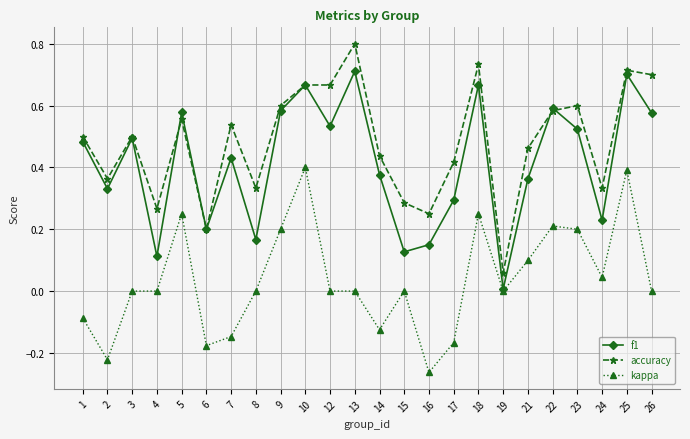

The value of kappa at 9 is 0.2. True or false?

True